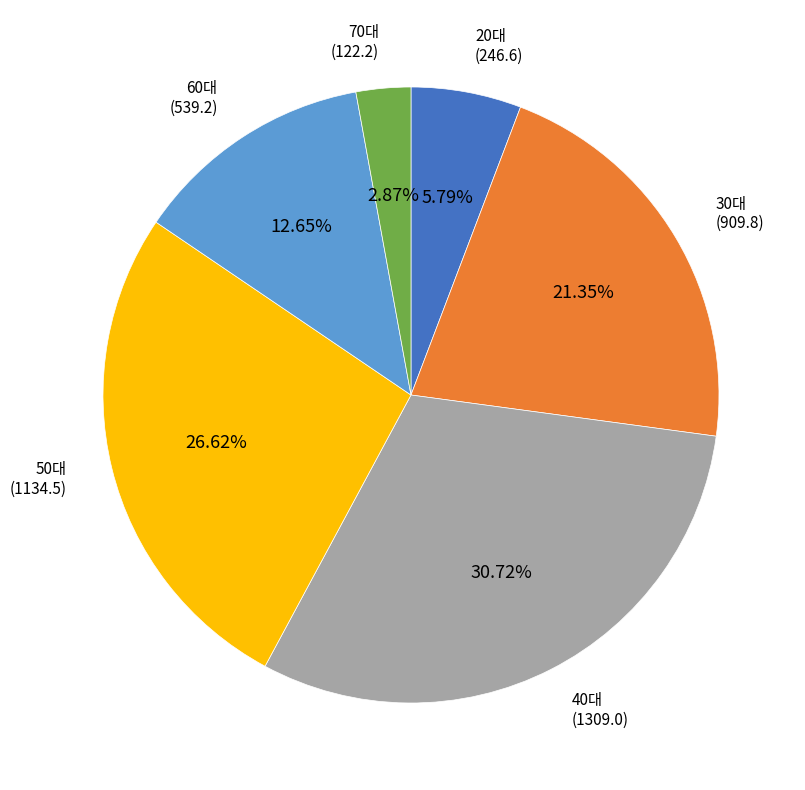

Do 60대 and 20대 together represent more than half of the pie?

No